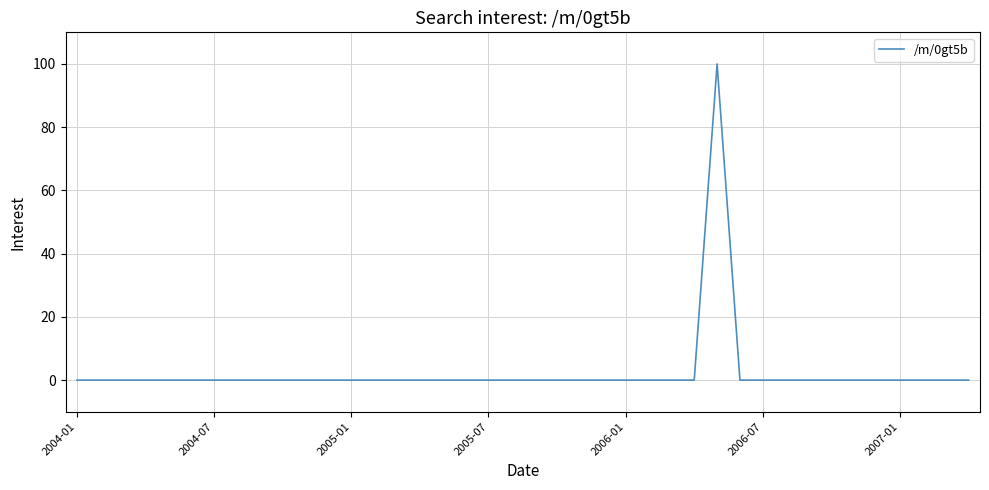

What is the maximum value shown in the chart?

100